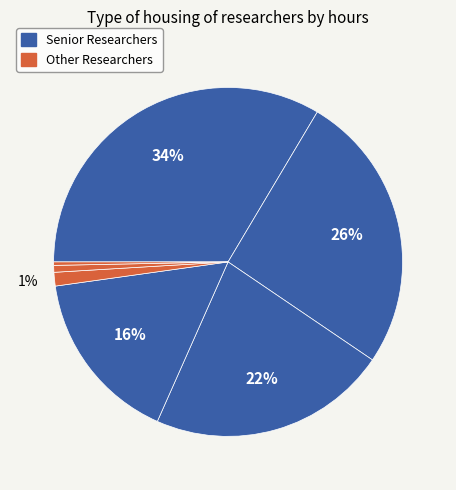

How many segments does this pie chart have?

7